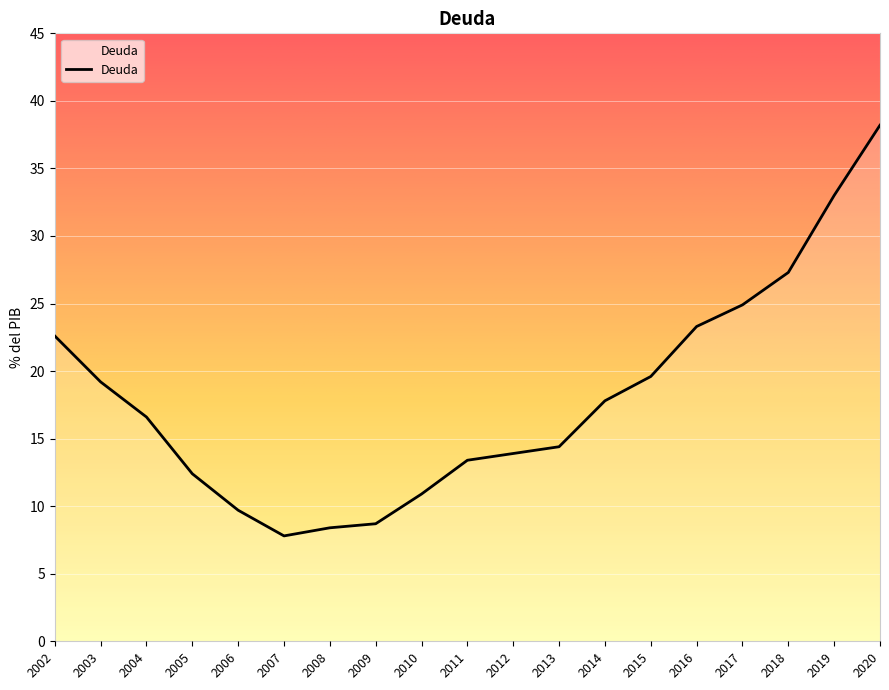

What is the difference between the maximum and minimum values?

30.4